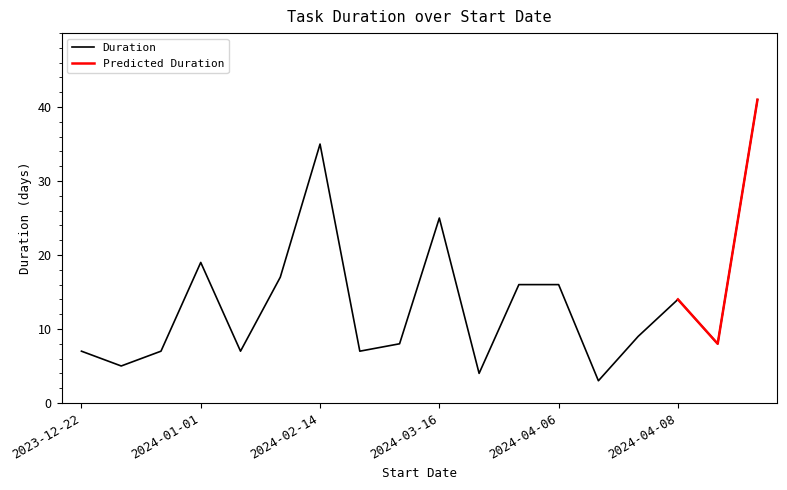

Which category has the highest value across all series?

2024-04-22